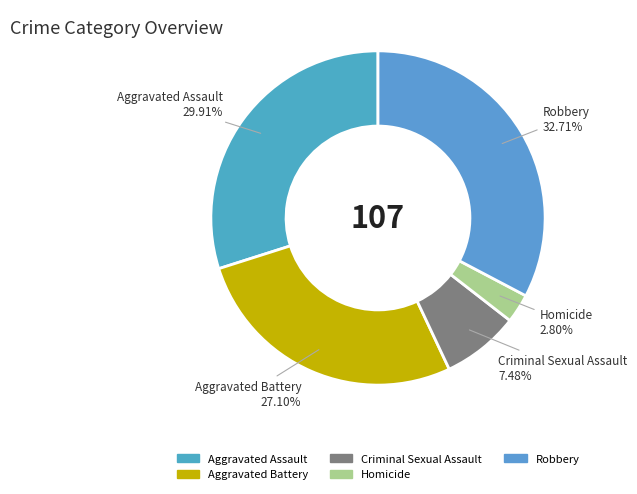

Which category has the smallest portion of the pie?

Homicide